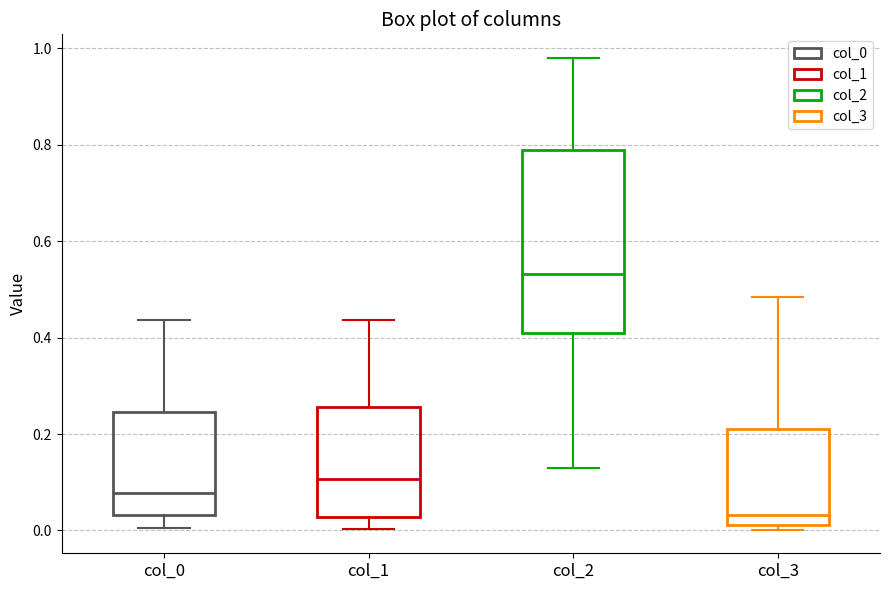

Where does the lower whisker of the box for col_2 end on the y-axis? The values are not printed on the chart, so give them approximately, as read against the axis.

0.12